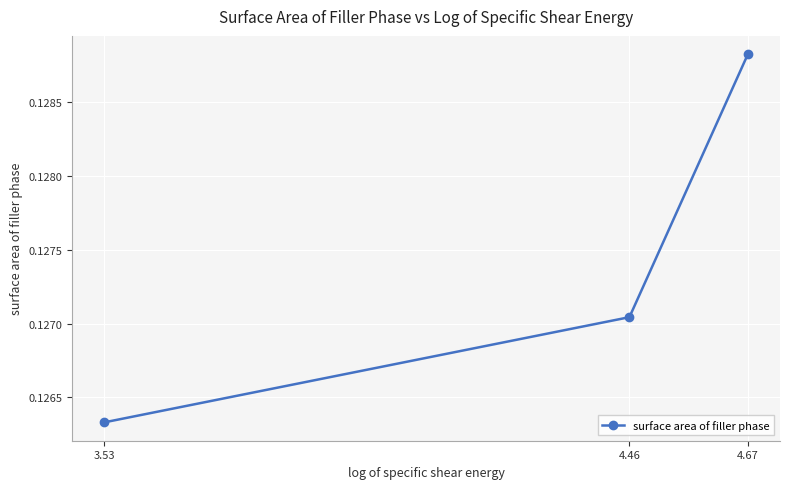

What position from the left is 3.53?

1